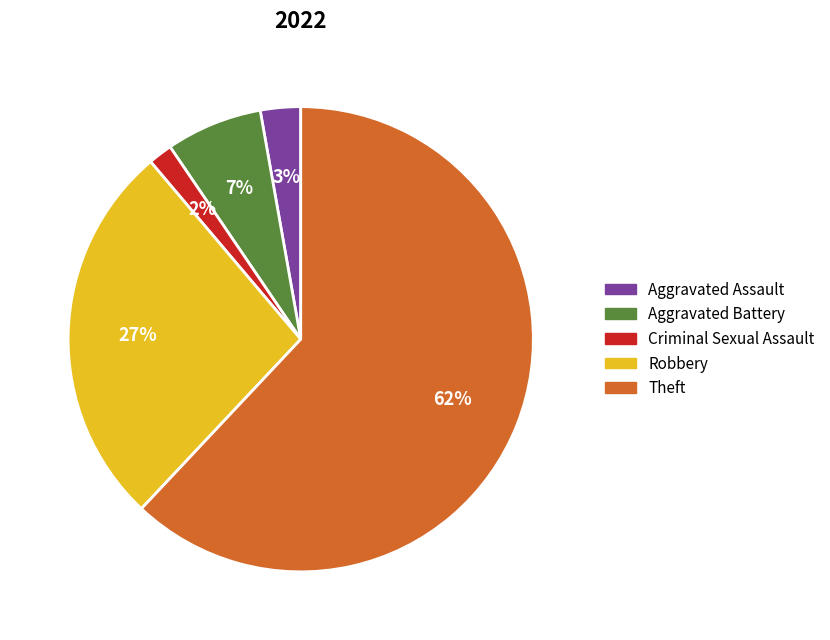

To the nearest percent, what portion does Robbery represent?

27%